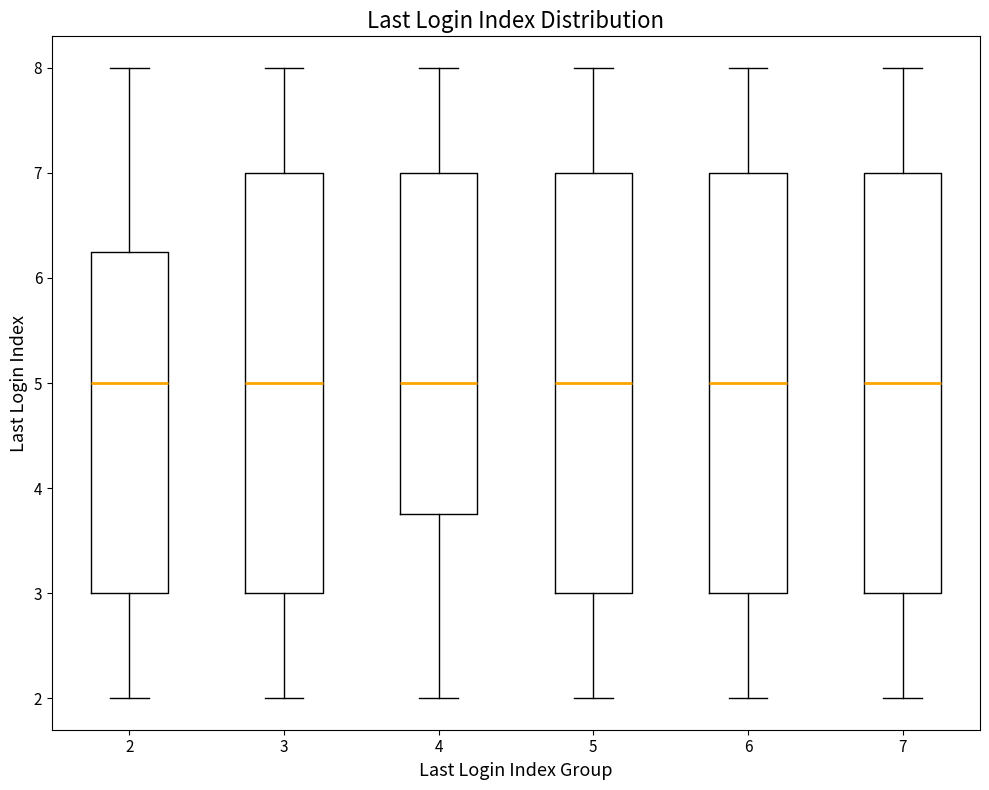

Reading left to right, transcribe this box plot: for each box, give where its median line is, the range the box spans, and where its two whiskers end, as read against the y-axis. The values are not printed on the chart, so give them approximately, as read against the axis.

2: median 5.0, box 3.0 to 6.3, whiskers 2.0 to 8.0
3: median 5.0, box 3.0 to 7.0, whiskers 2.0 to 8.0
4: median 5.0, box 3.8 to 7.0, whiskers 2.0 to 8.0
5: median 5.0, box 3.0 to 7.0, whiskers 2.0 to 8.0
6: median 5.0, box 3.0 to 7.0, whiskers 2.0 to 8.0
7: median 5.0, box 3.0 to 7.0, whiskers 2.0 to 8.0